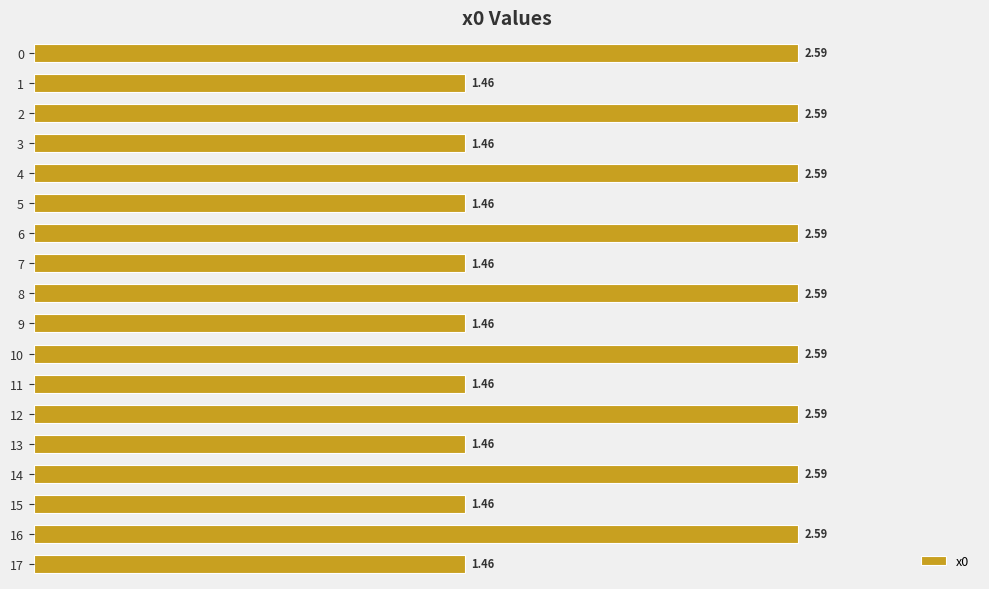

What is the average value?

2.0